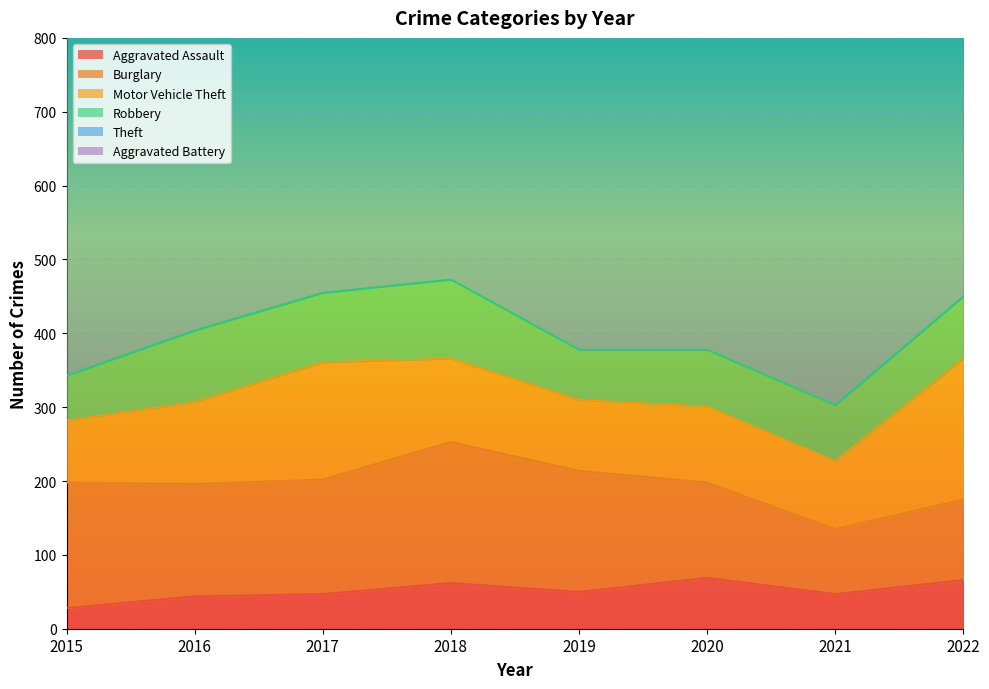

At which label is Motor Vehicle Theft closest to 137?

2017